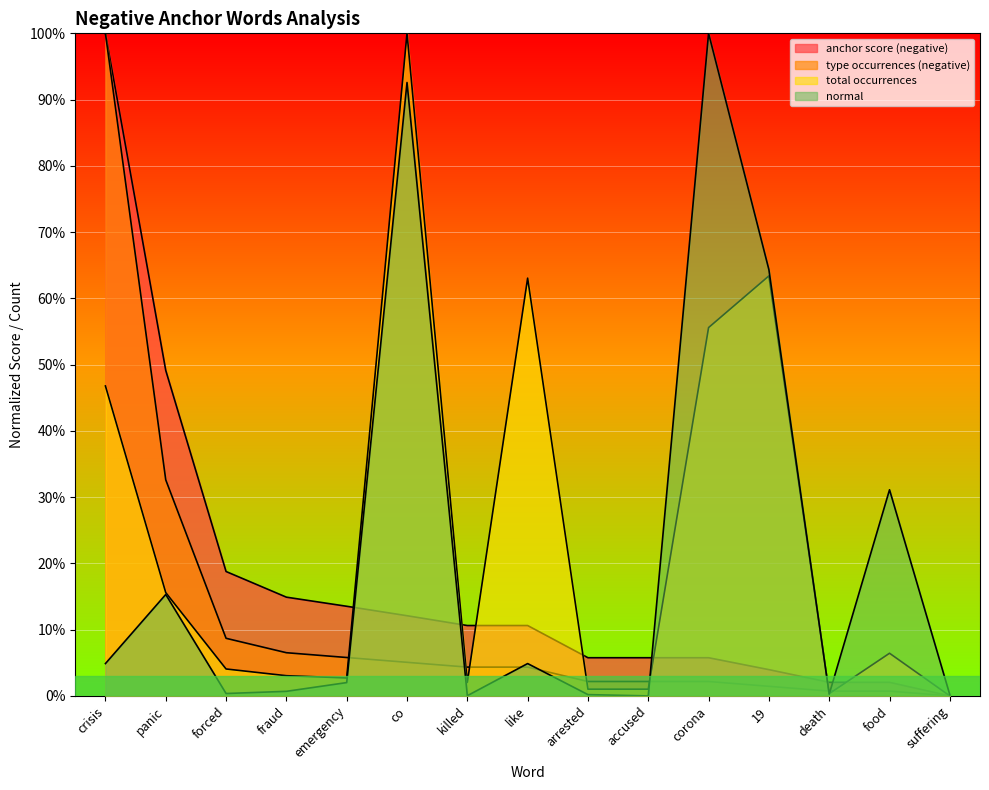

How many series are shown in this chart?

4